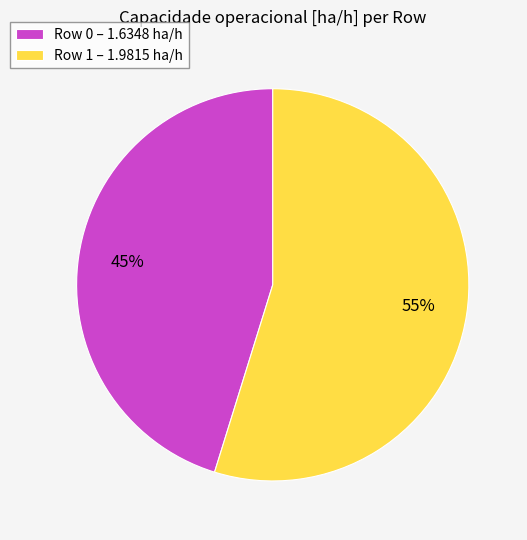

Rank the categories by value from lowest to highest.

Row 0, Row 1